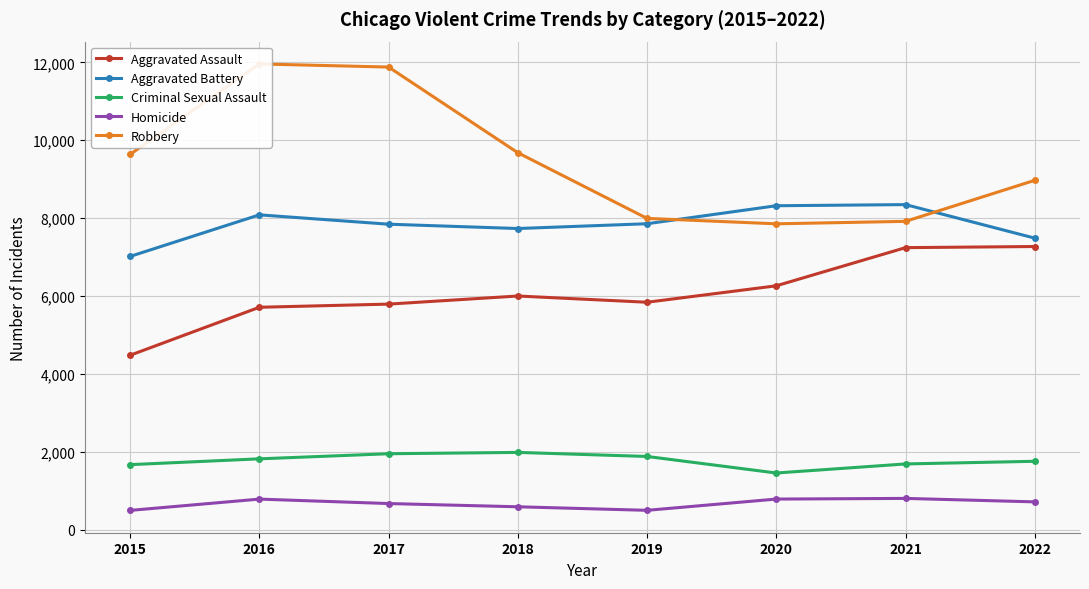

What is the minimum value for Homicide?

496